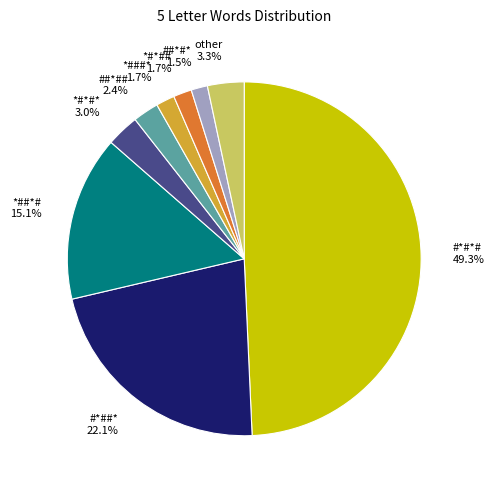

True or false: *#*## accounts for 2% of the total.

True